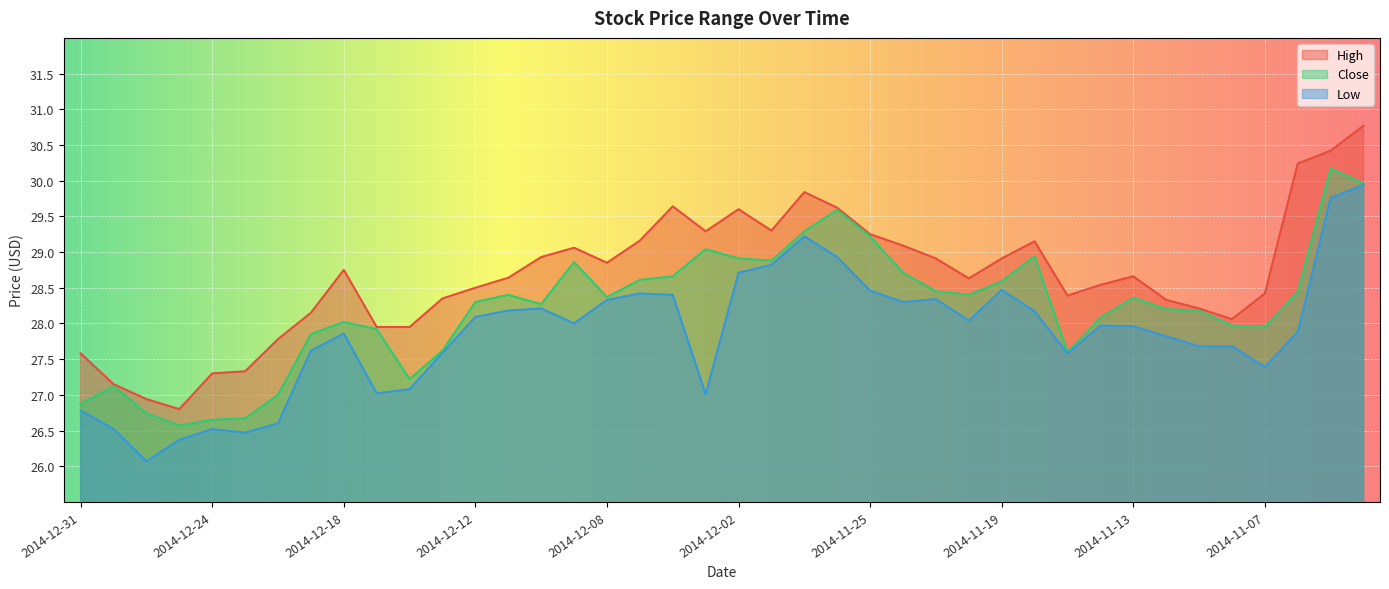

How many categories are shown in the chart?

40